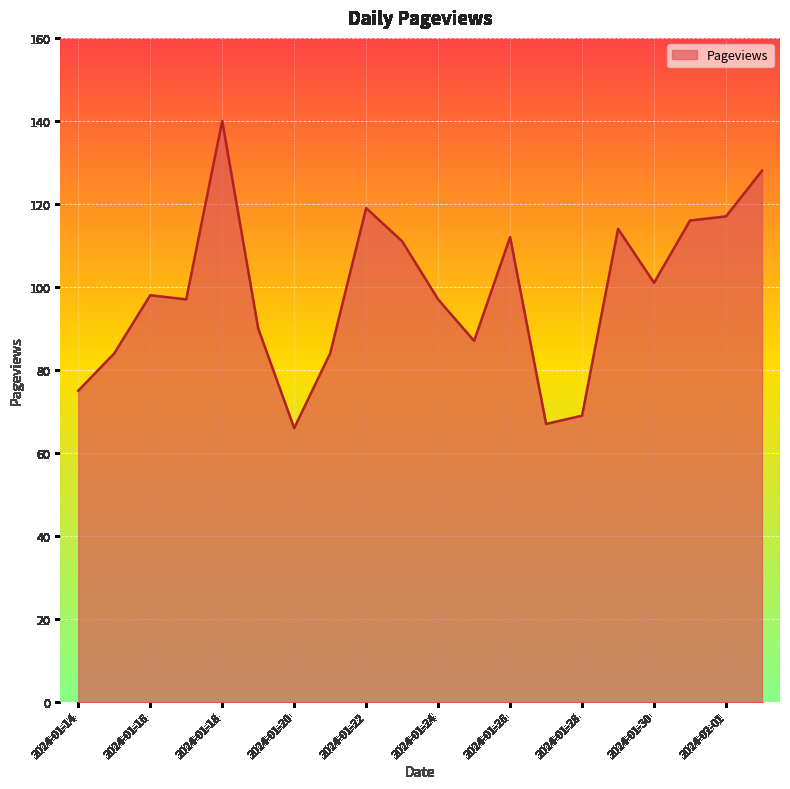

What is the smallest value displayed?

66